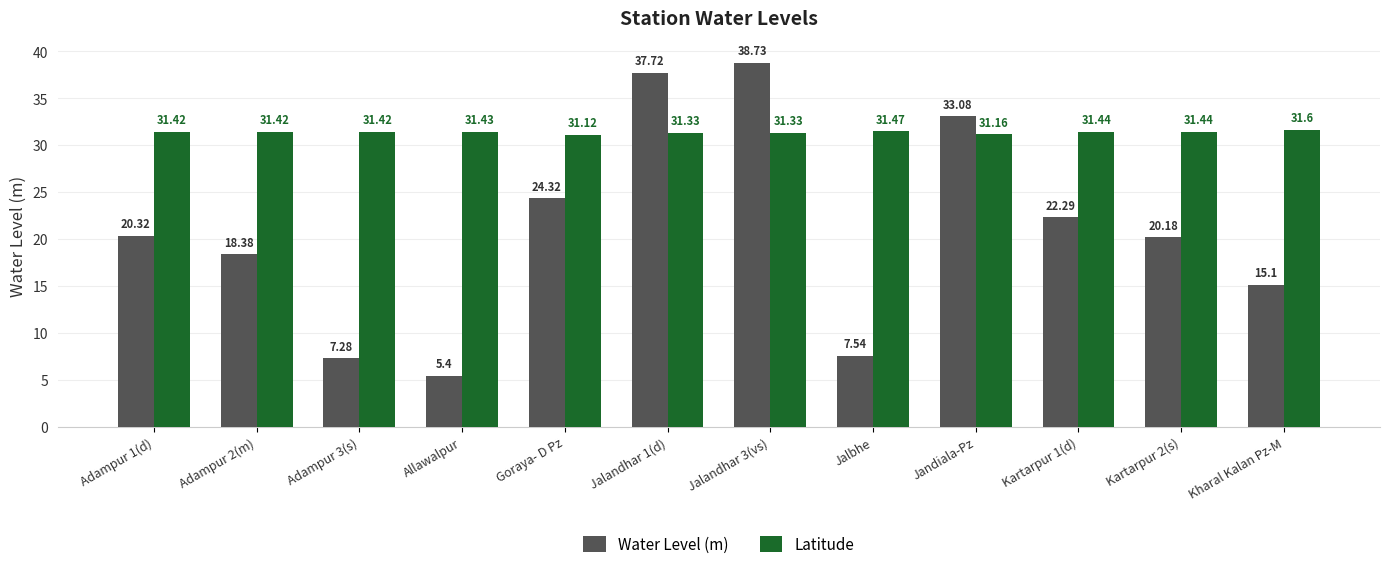

List the labels in order of Water Level (m) value, smallest first.

Allawalpur, Adampur 3(s), Jalbhe, Kharal Kalan Pz-M, Adampur 2(m), Kartarpur 2(s), Adampur 1(d), Kartarpur 1(d), Goraya- D Pz, Jandiala-Pz, Jalandhar 1(d), Jalandhar 3(vs)